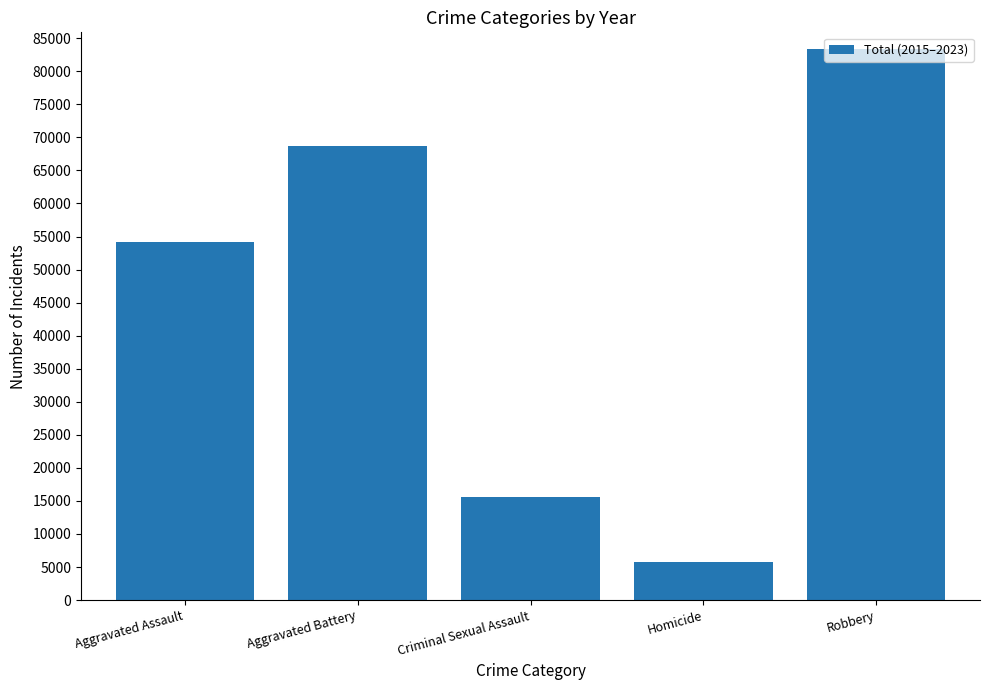

Approximately how many times larger is the value at Robbery compared to Criminal Sexual Assault?

5.3